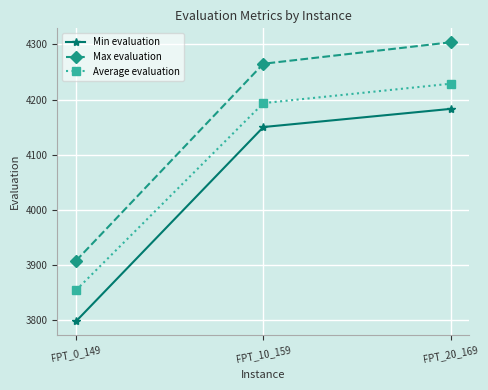

What is the average value of the Max evaluation series?

4158.7